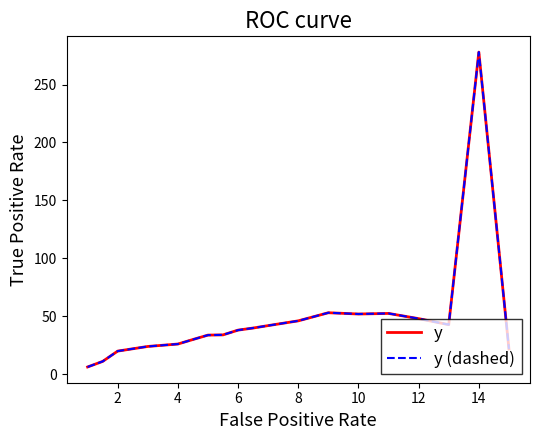

Which series has the largest range (max minus min)?

y